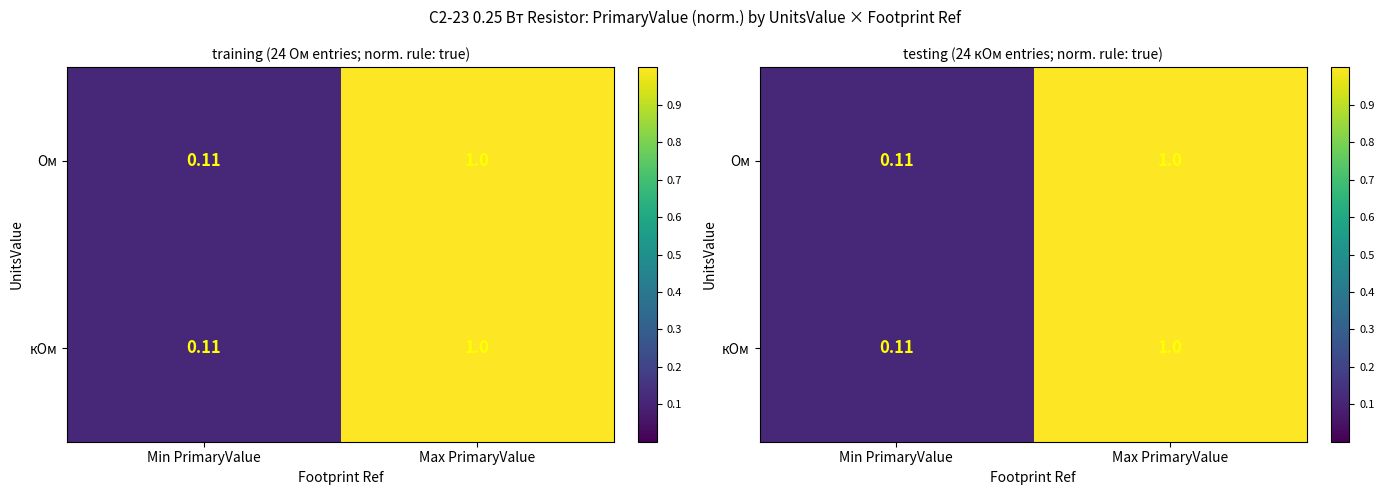

What is the difference between the кОм values at Min PrimaryValue and Max PrimaryValue?

0.9